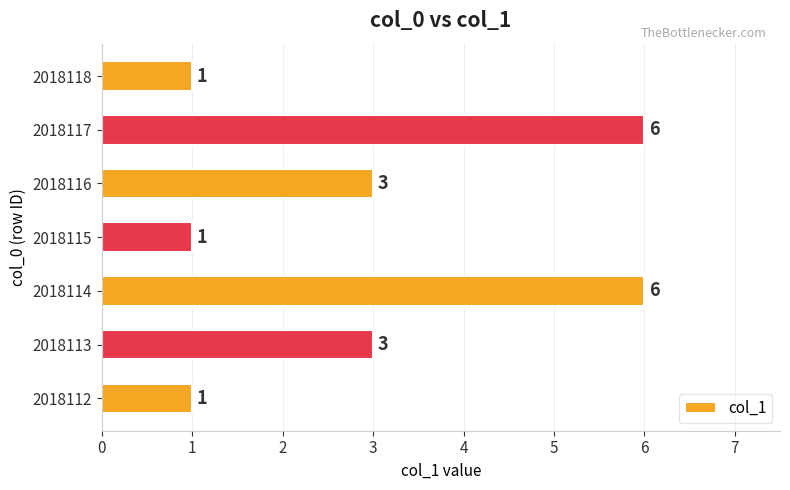

What is the smallest value displayed?

1